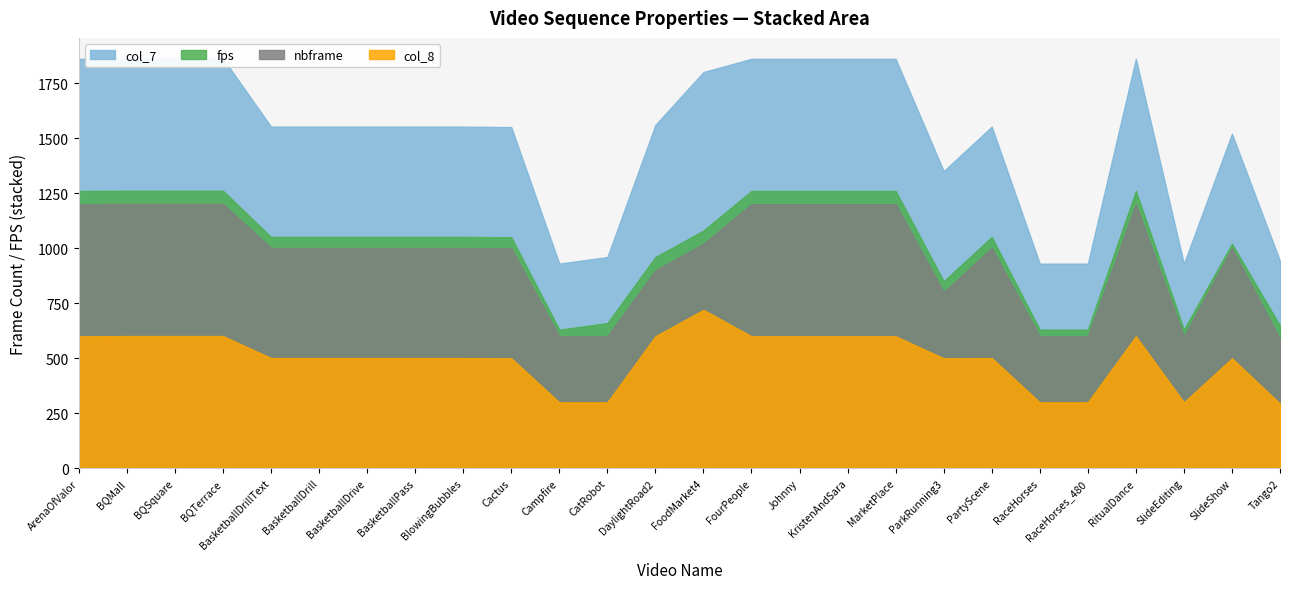

At which category is the sum across all series the highest?

BQSquare